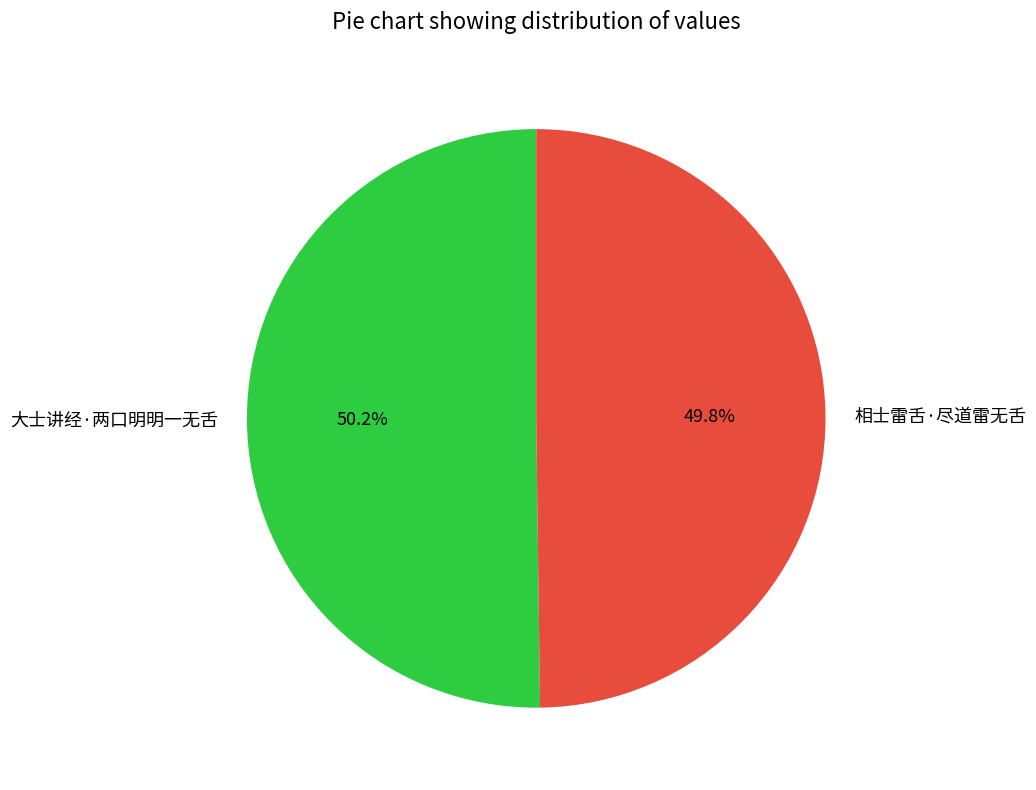

Count the number of slices in the pie.

2